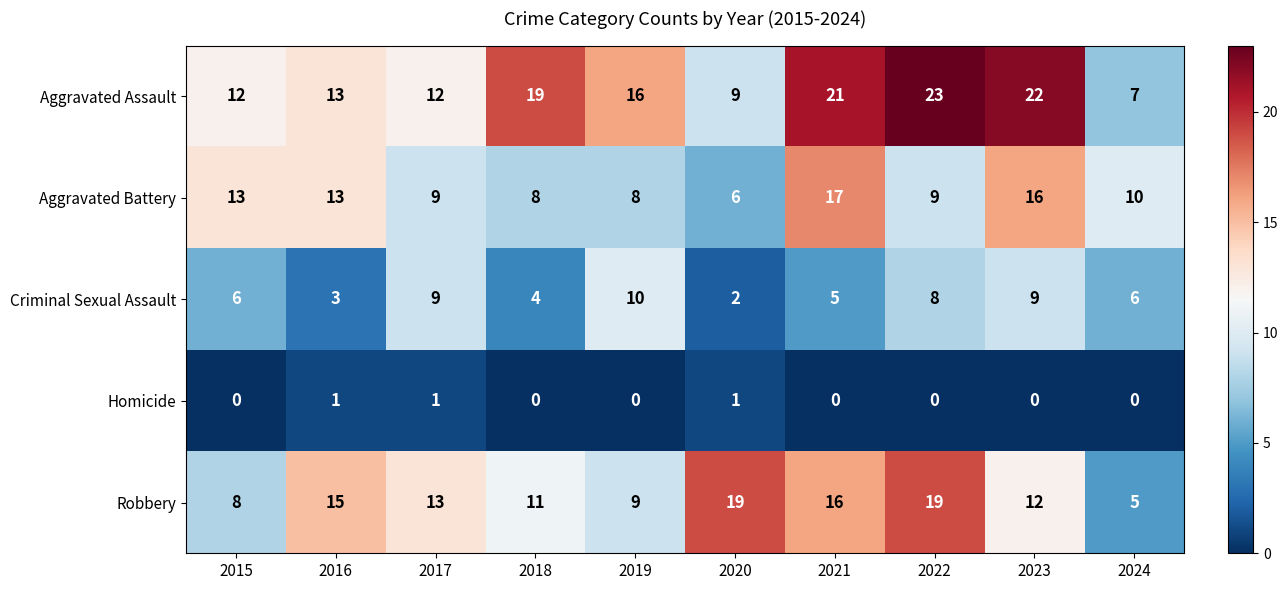

Which category has the highest value across all series?

2022